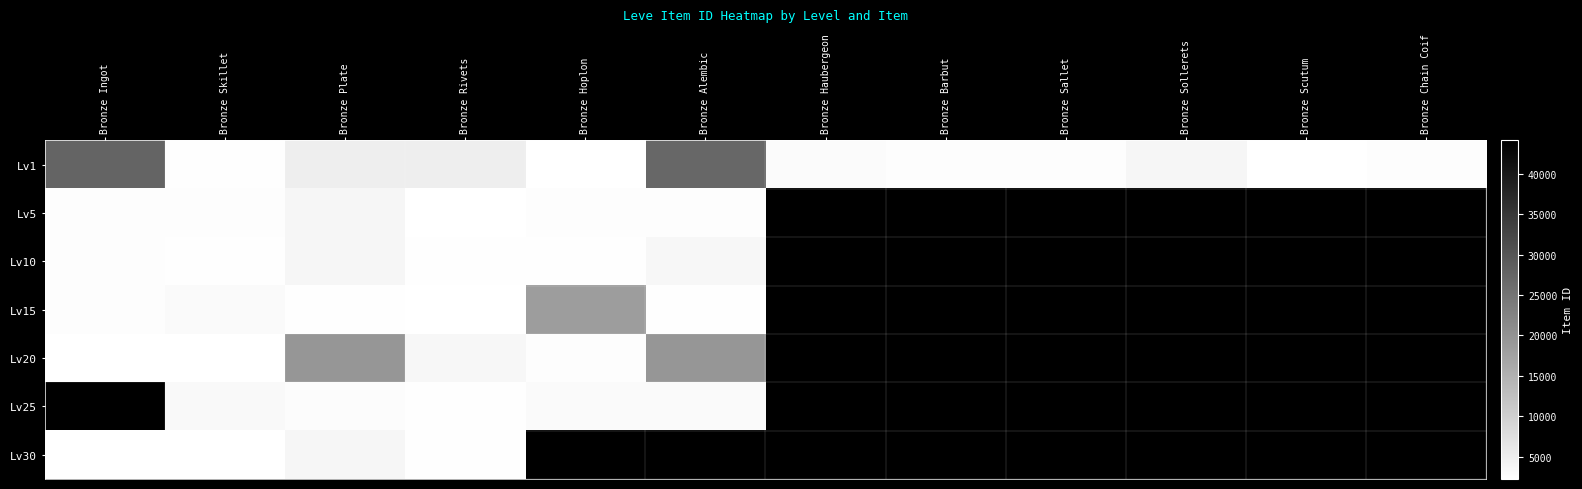

How many positive values does the Lv20 series have?

6